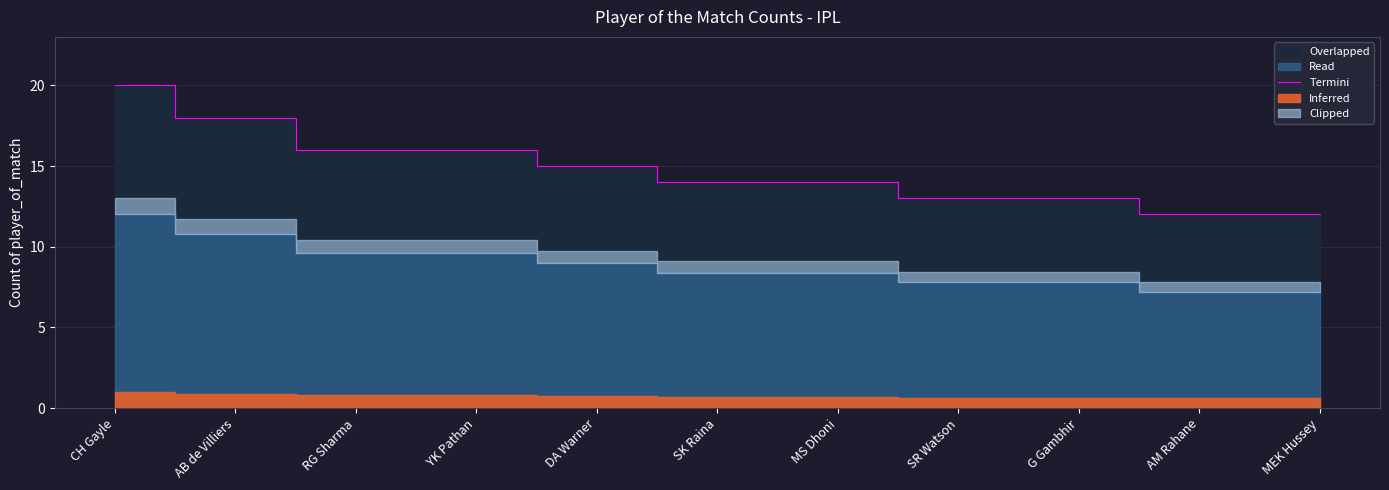

True or false: there are more than 2 points higher than both neighbors.

False